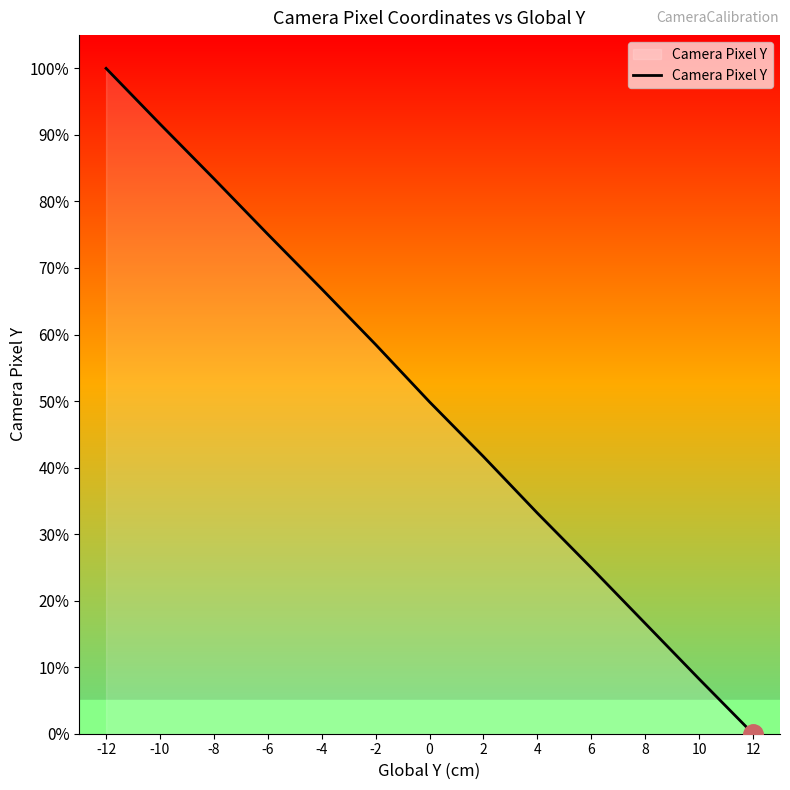

Rank the categories by value from lowest to highest.

12, 10, 8, 6, 4, 2, 0, -2, -4, -6, -8, -10, -12